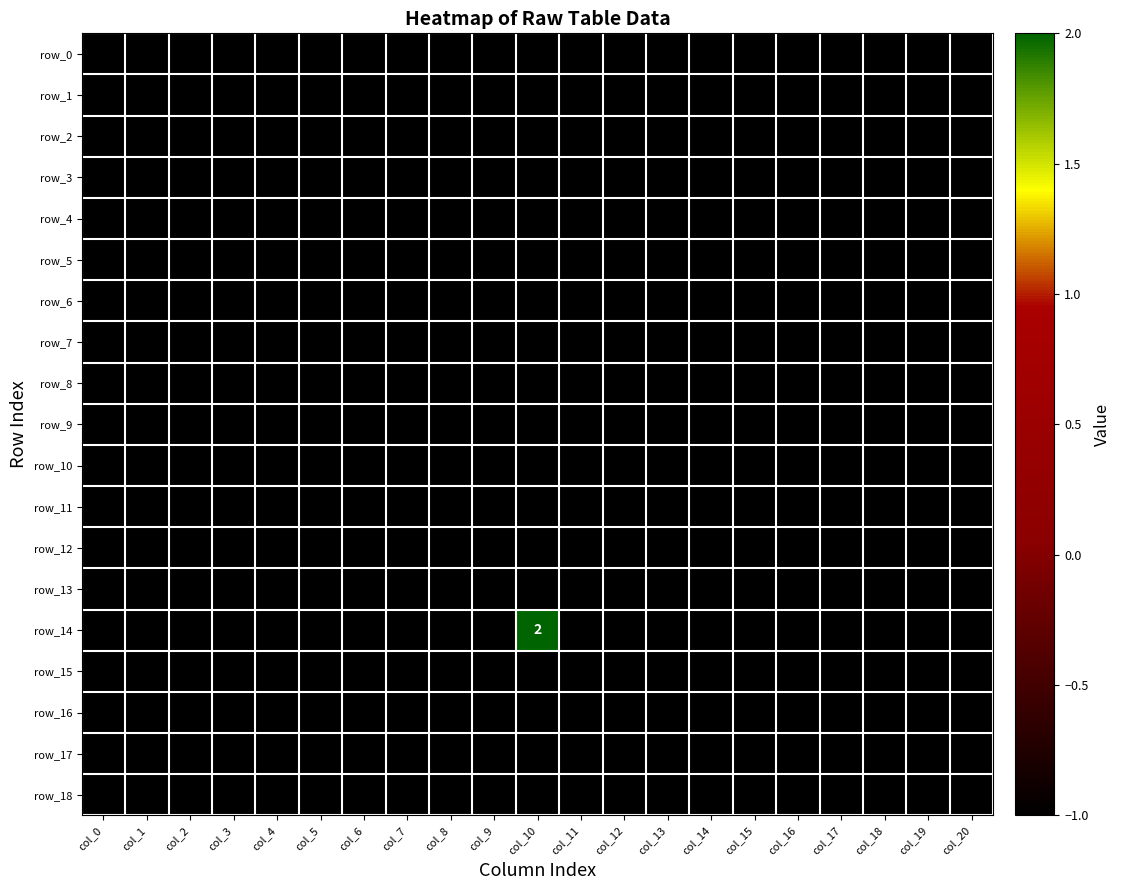

Which series has the largest total across all categories?

row_14